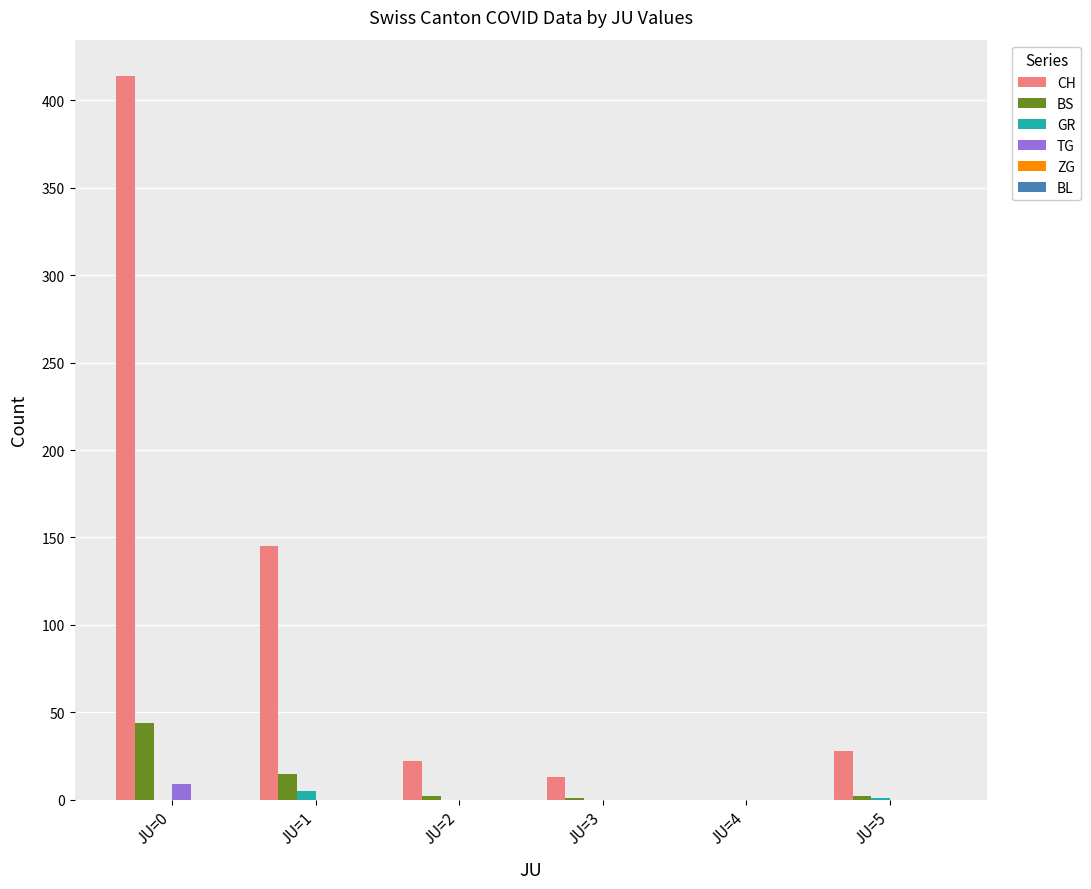

How many categories are shown in the chart?

6